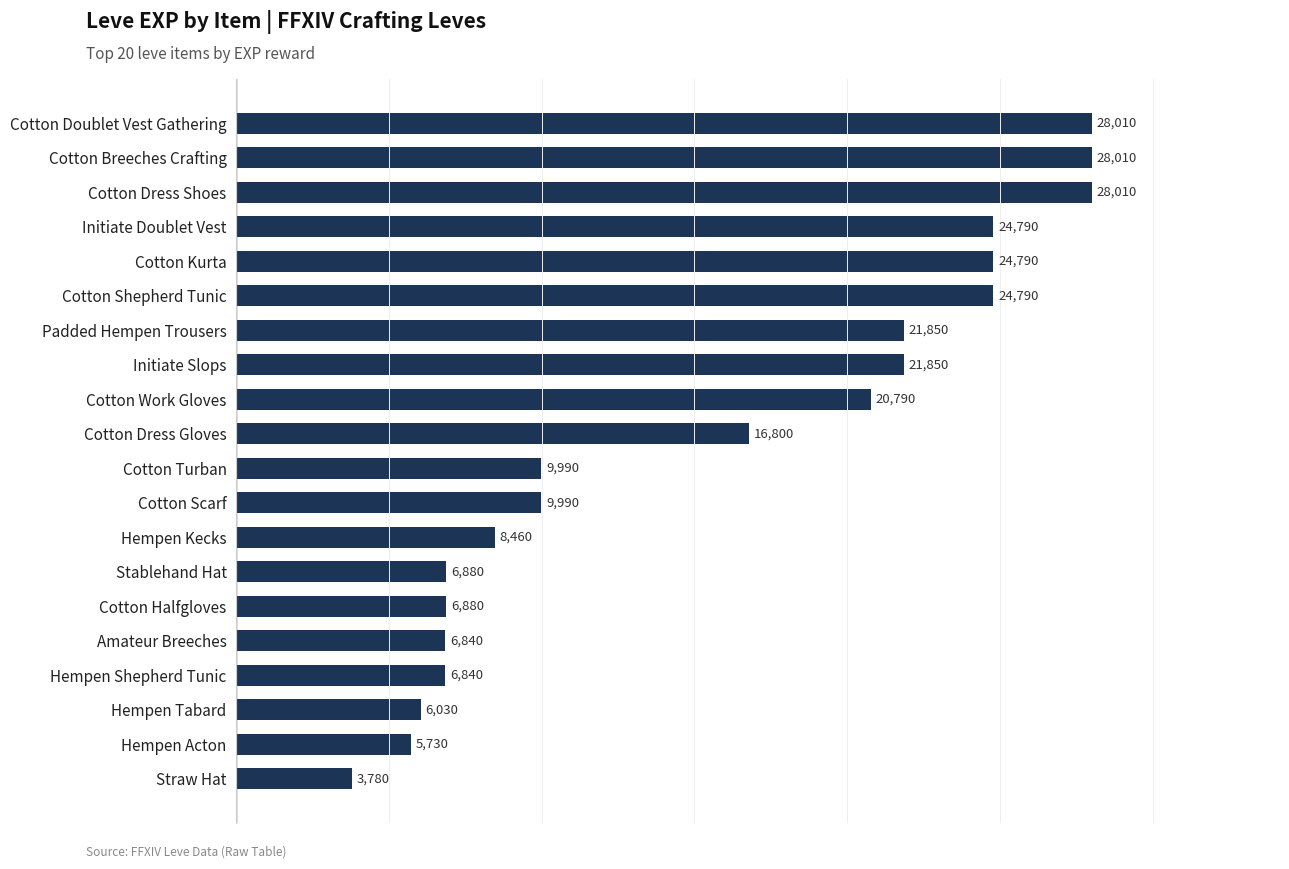

What is the smallest value displayed?

3780